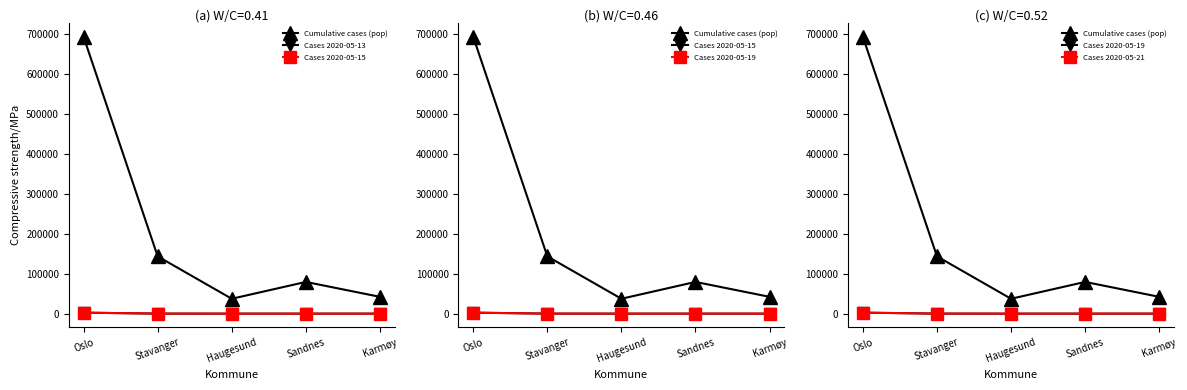

True or false: Cases 2020-05-21 has more than 0 points higher than both neighbors.

False